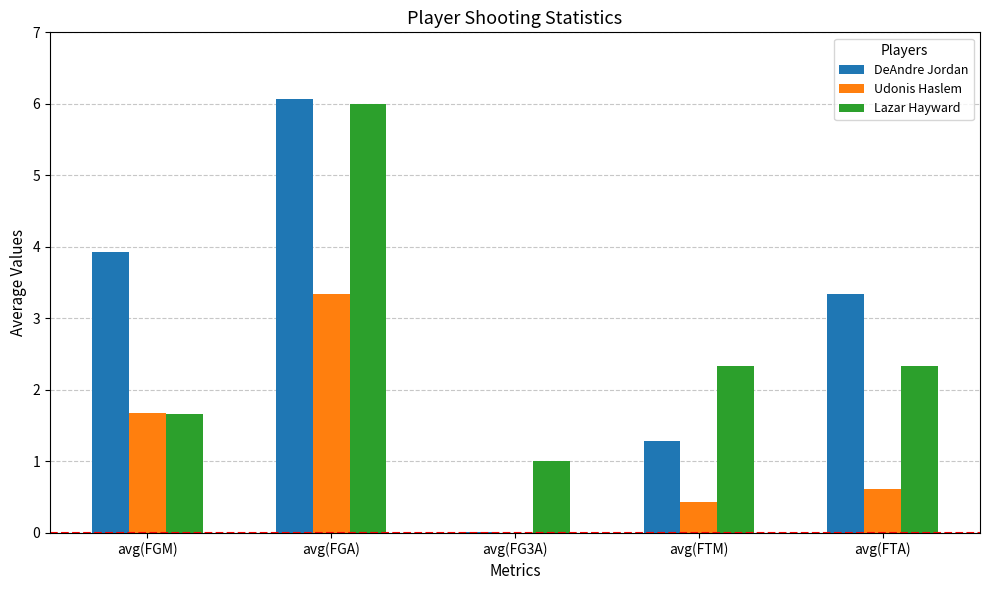

At which category is the sum across all series the highest?

avg(FGA)